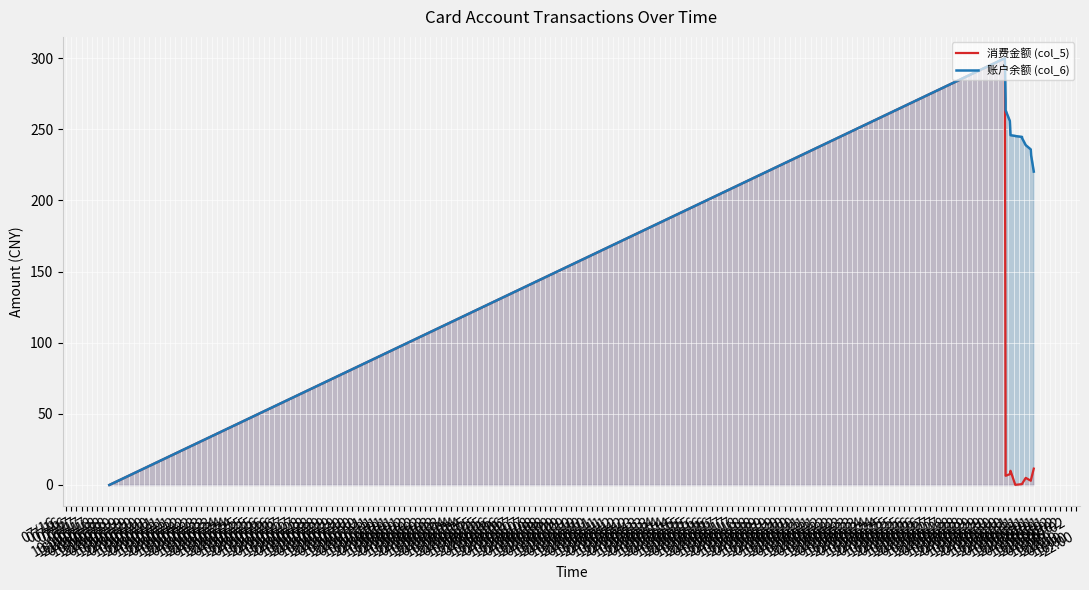

What are all the series names shown in the legend?

消费金额 (col_5), 账户余额 (col_6)